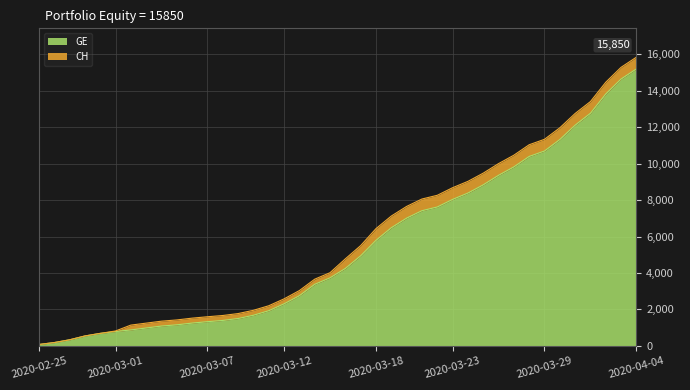

At which category is the sum across all series the highest?

2020-04-04